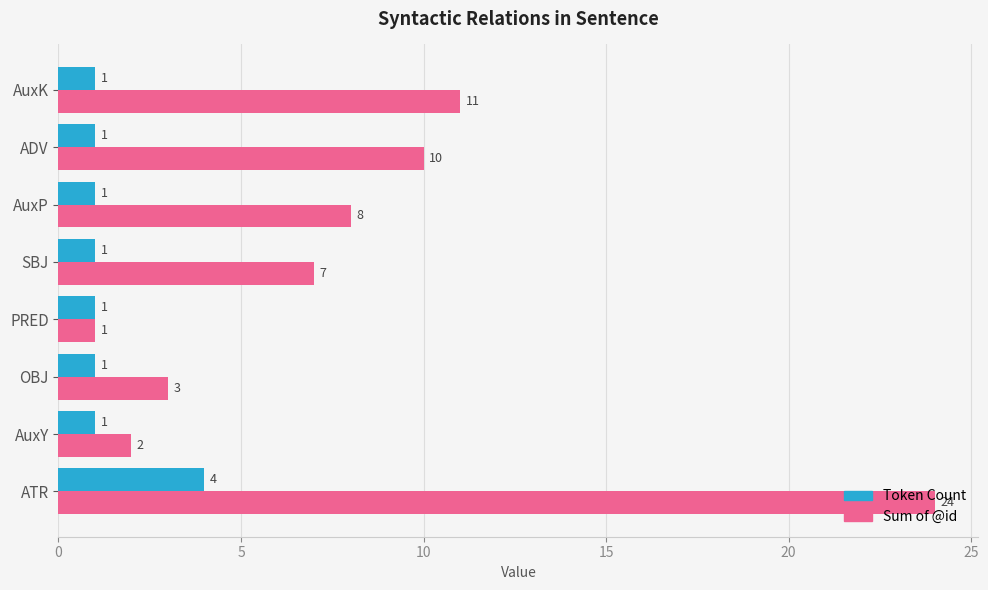

Which series has the largest total across all categories?

Sum of @id